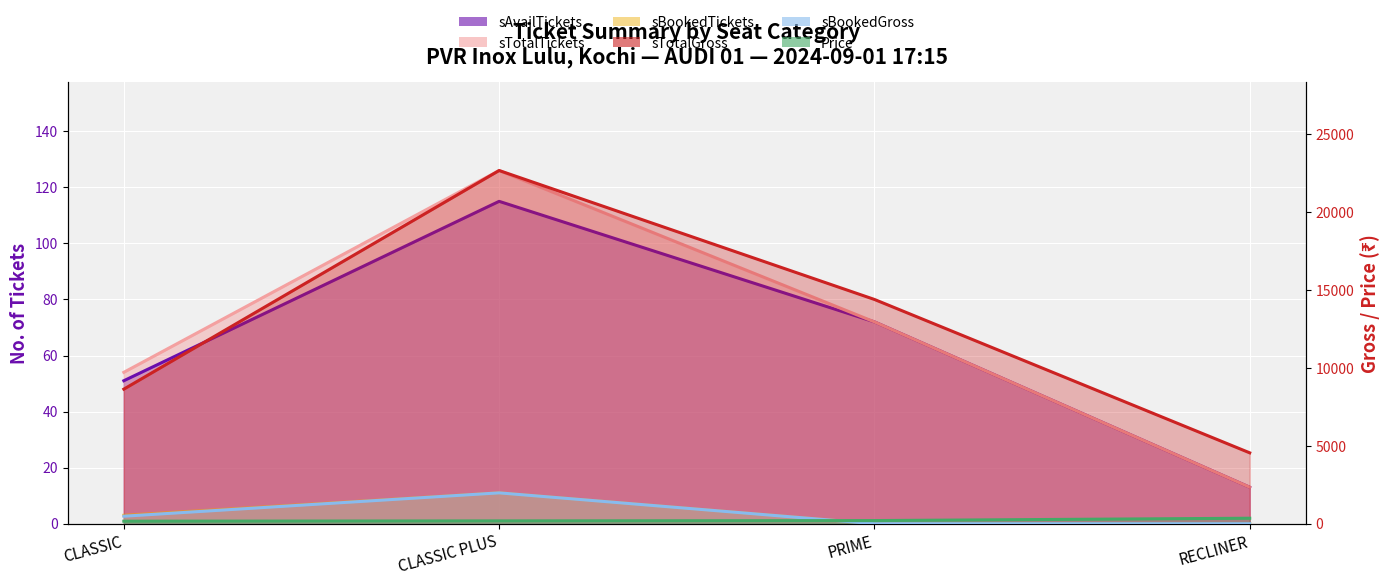

Which series has the largest total across all categories?

sTotalGross